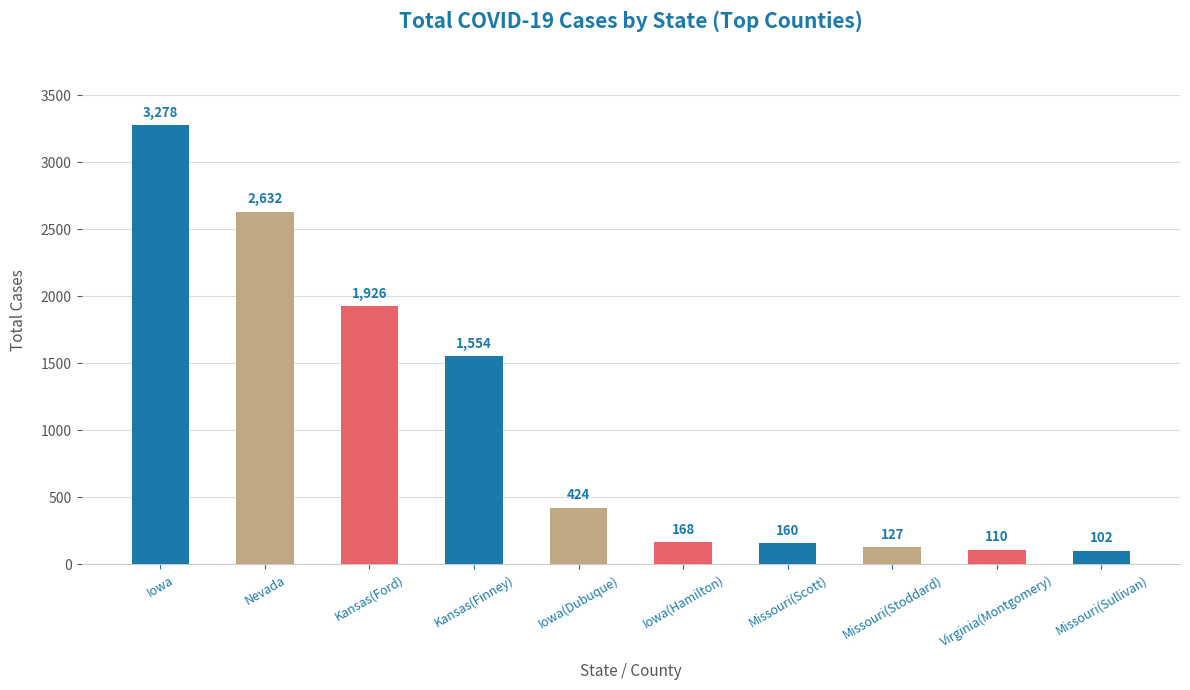

What is the label of the 10th bar from the left?

Missouri(Sullivan)